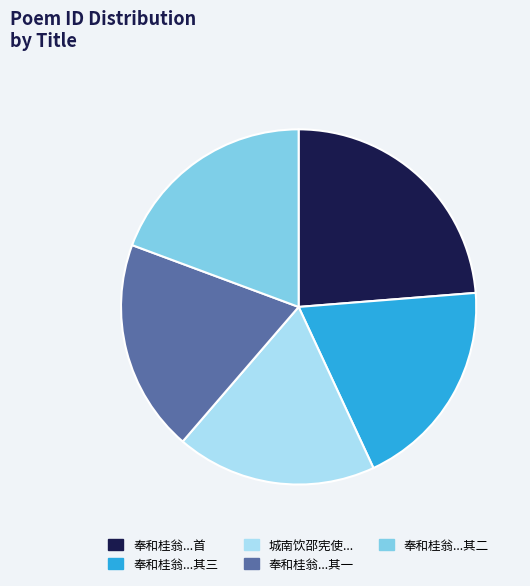

Does any single category account for the majority?

No